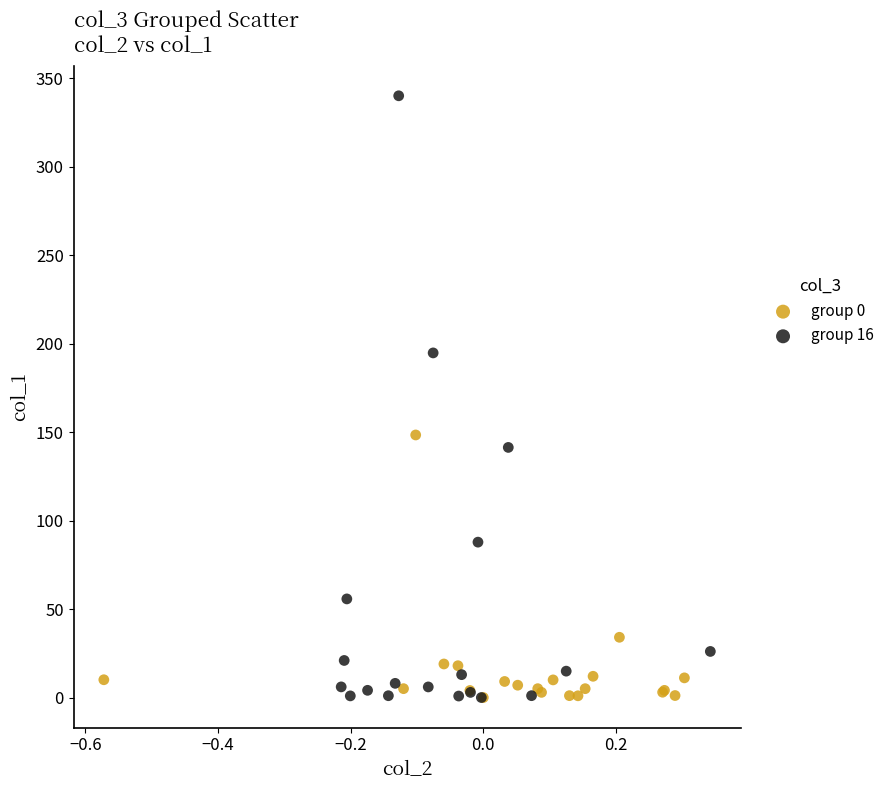

Which series reaches the maximum Y coordinate?

group 16